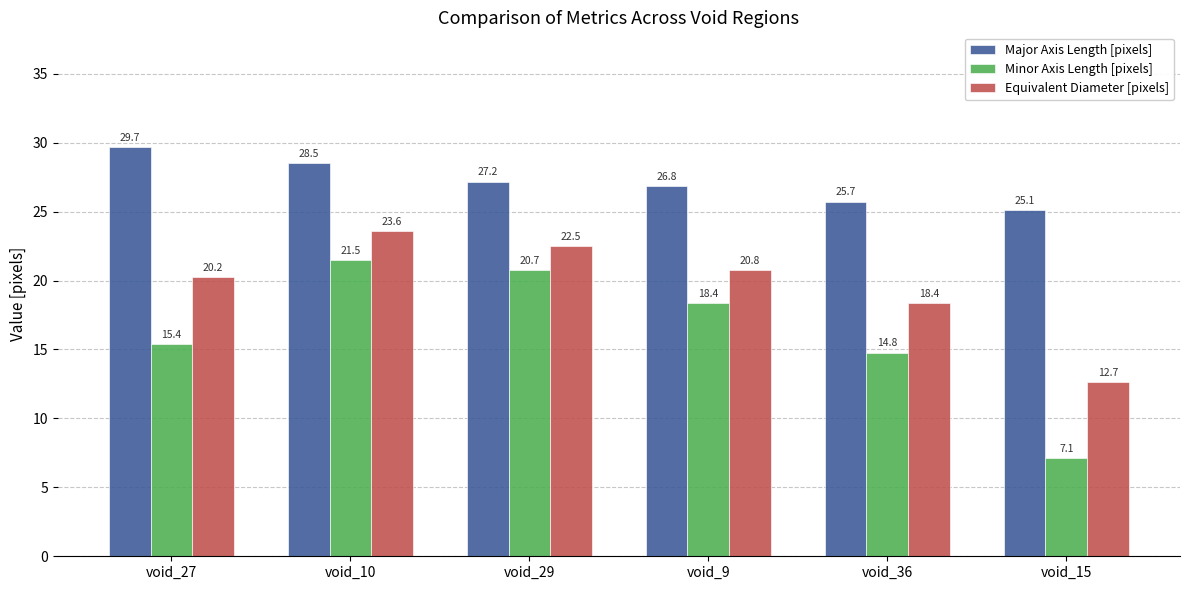

What is the difference between the second highest and second lowest values in the Major Axis Length [pixels] series?

2.8